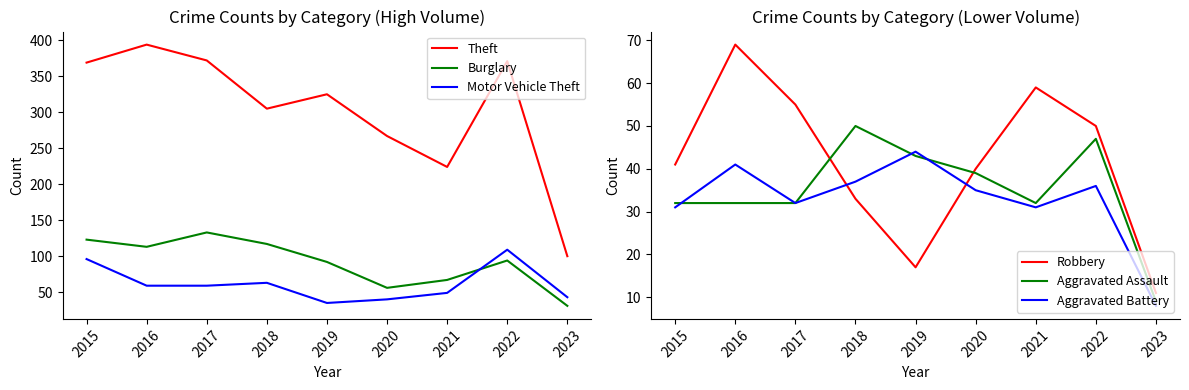

At how many categories does at least one series exceed 44?

9